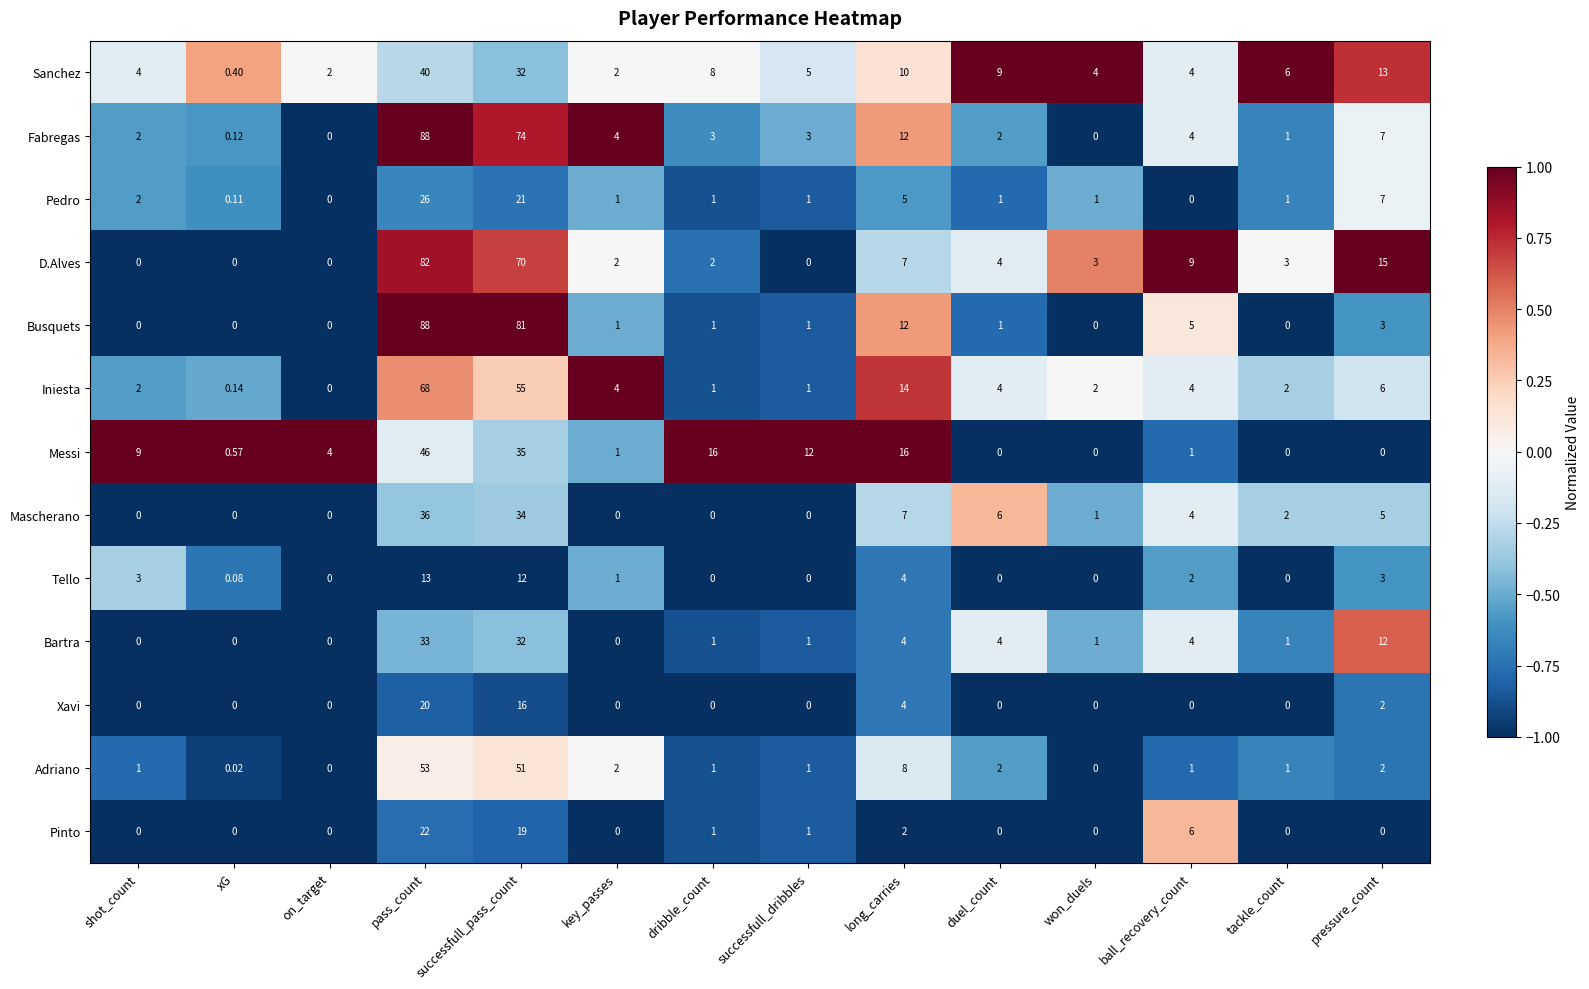

At which label does Fabregas first exceed 3?

pass_count